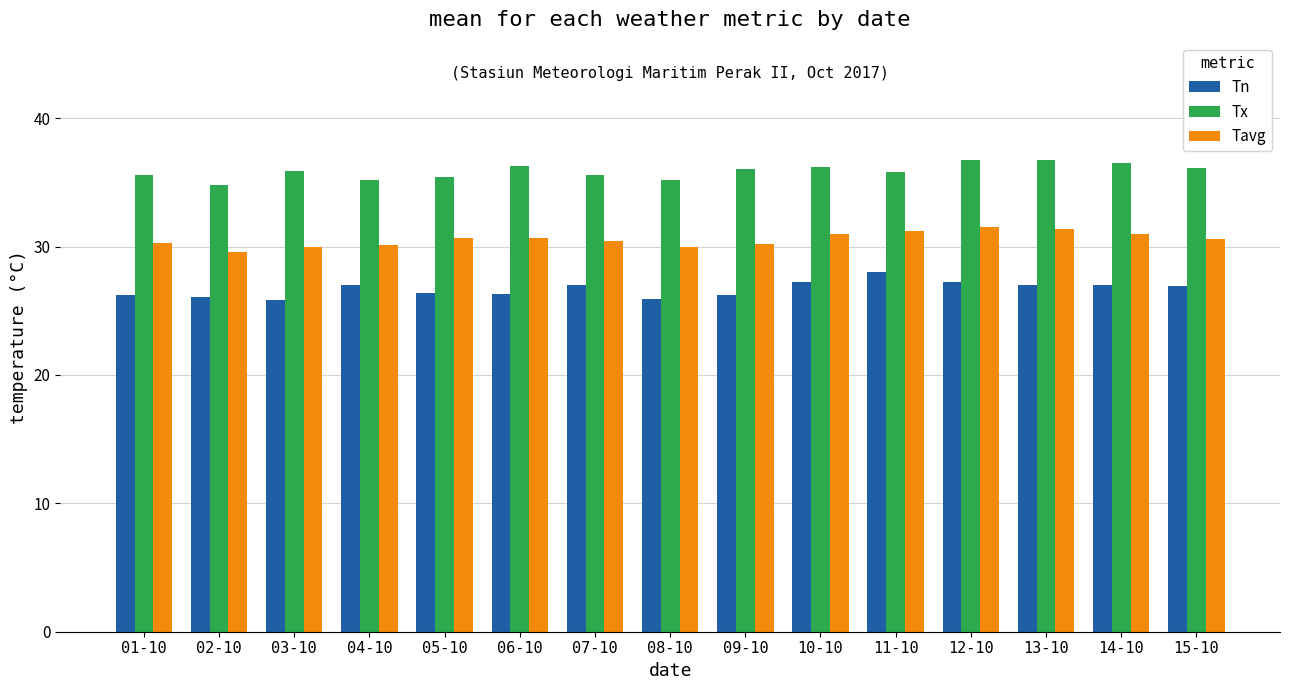

What is the minimum value shown in the chart?

25.8